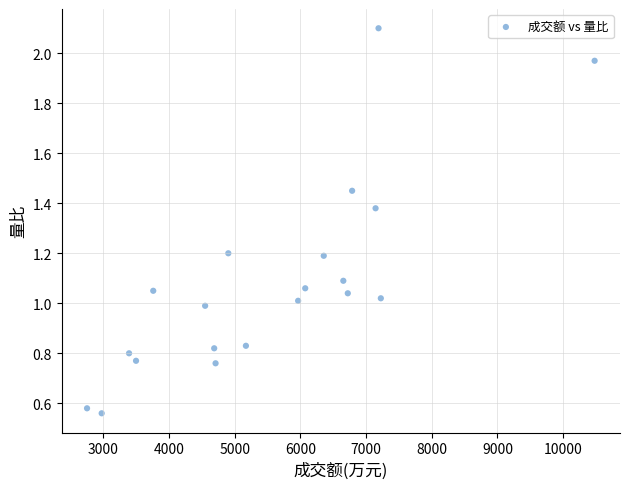

What is the range of X values (max minus min)?

7728.0